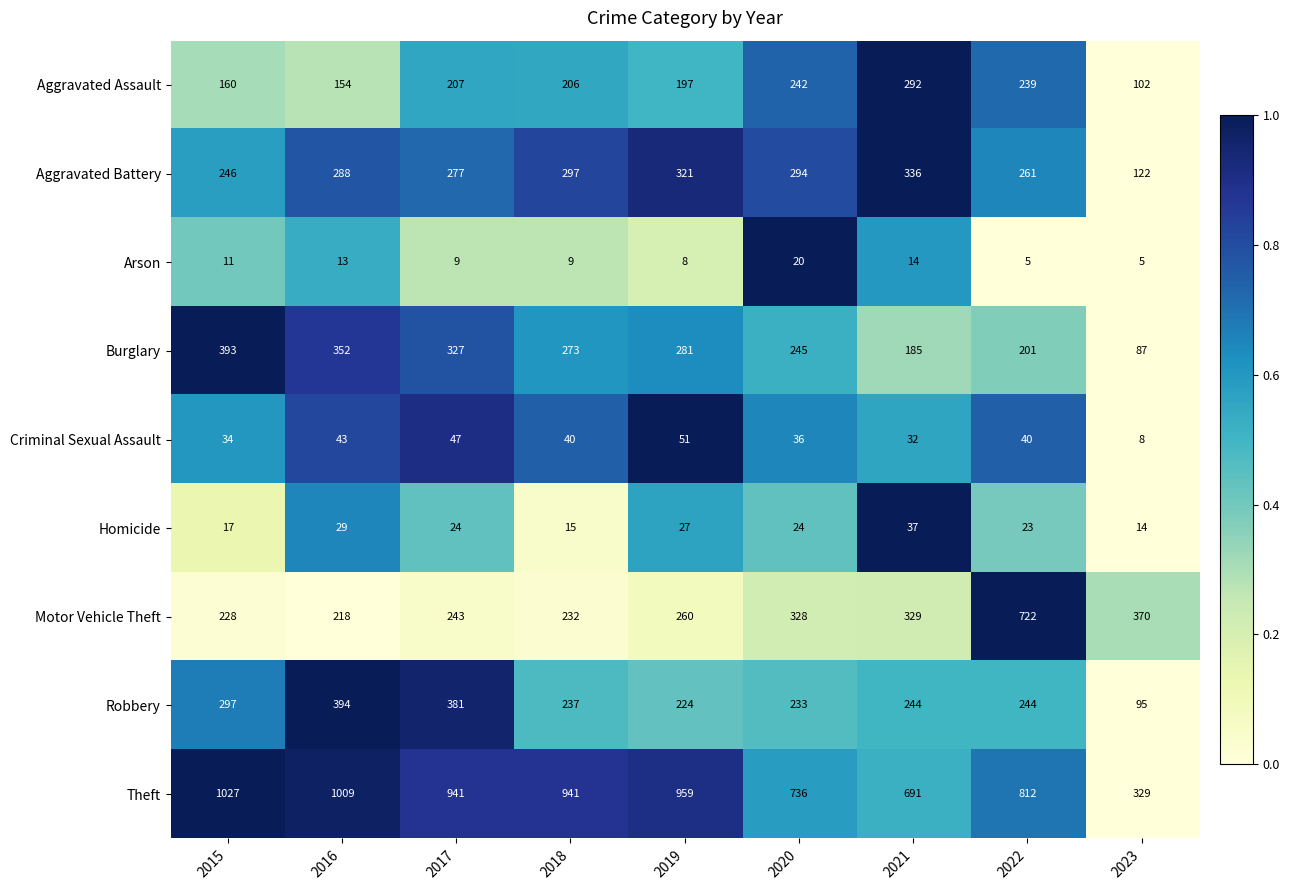

Which label corresponds to the largest value in the chart?

2015